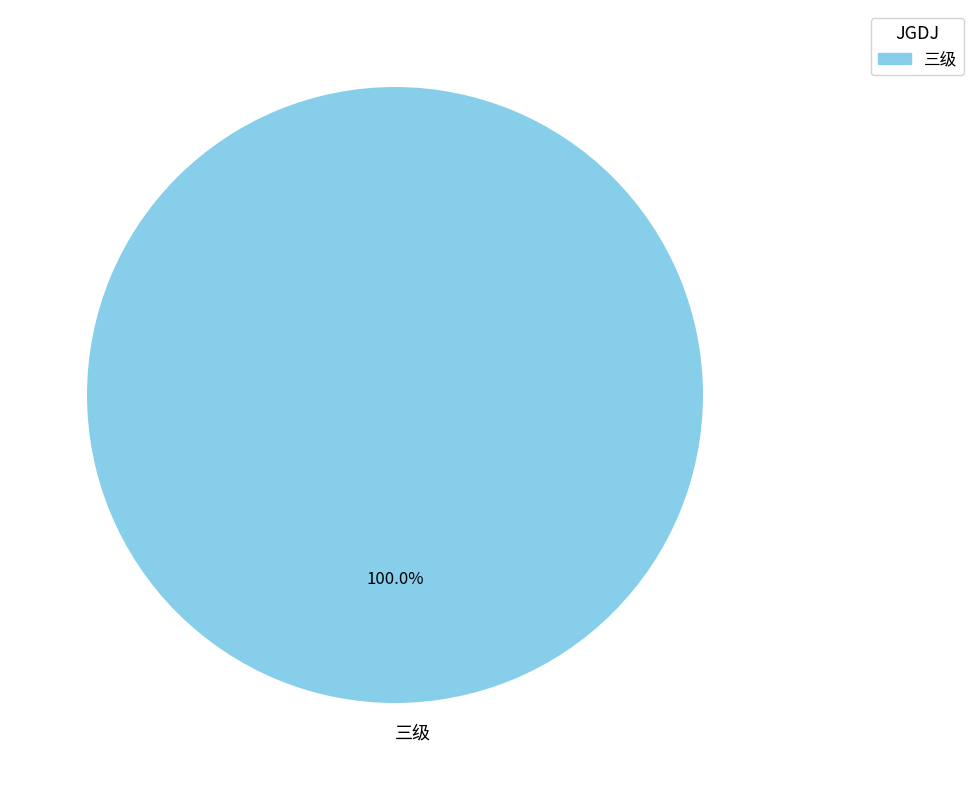

What is the majority slice?

三级